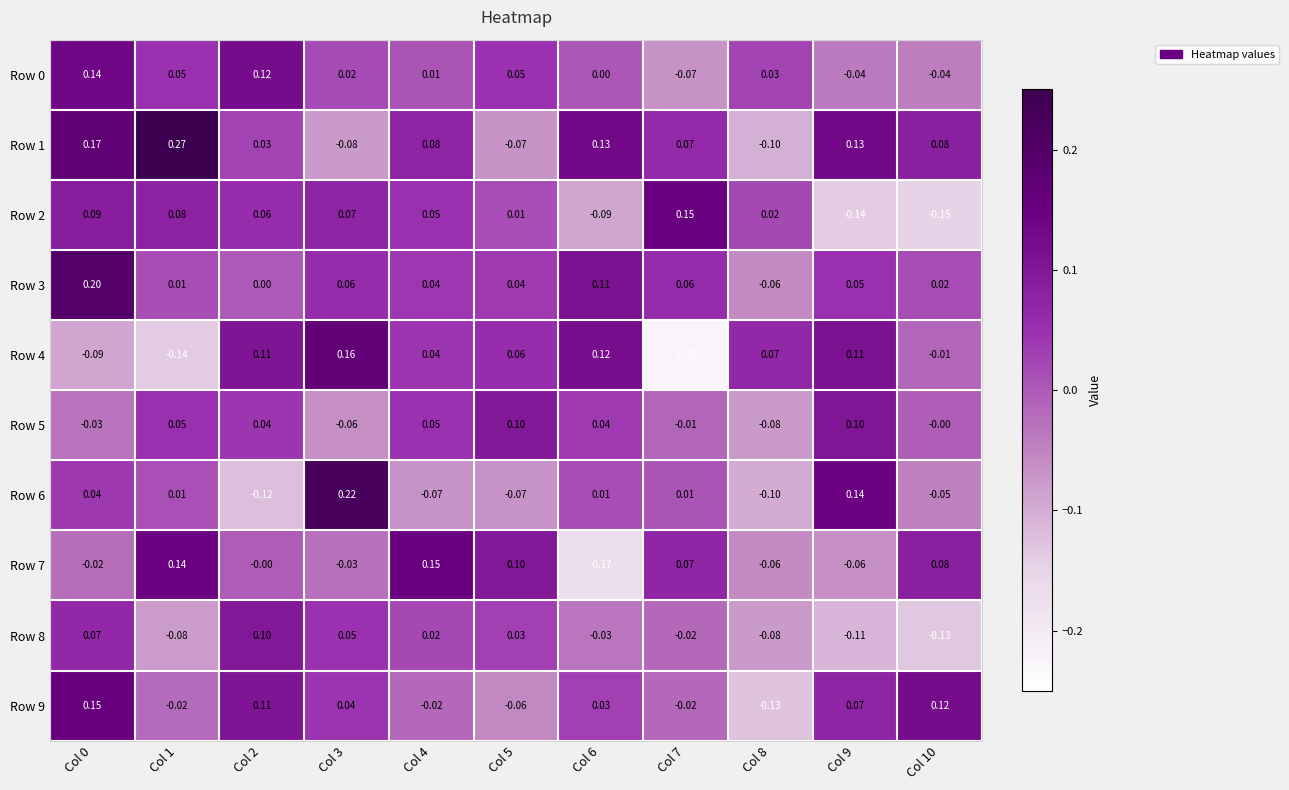

Is the value of Row 2 at Col 4 greater than the value of Row 0 at Col 9?

Yes